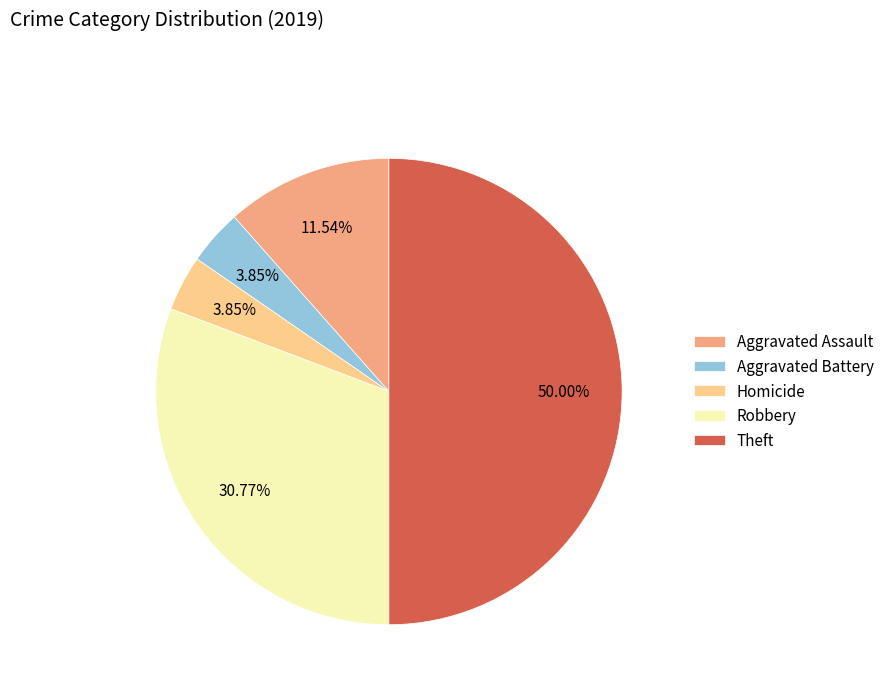

To the nearest percent, what is the difference between the largest and smallest slice percentages?

46%